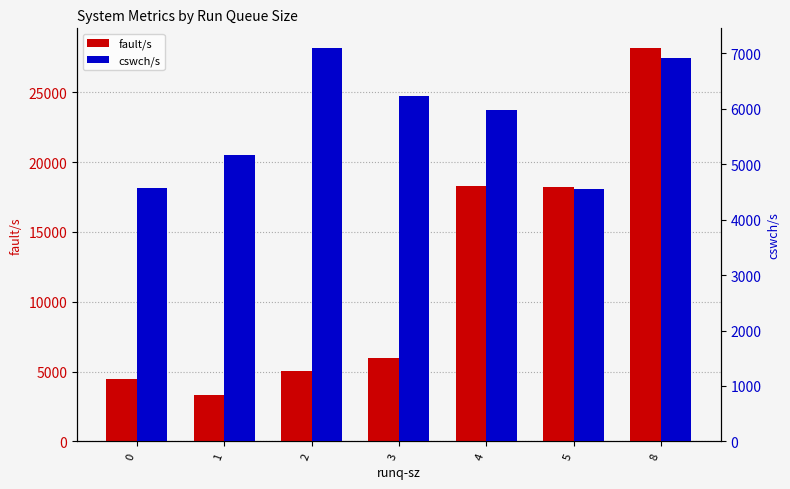

Reading right to left, extract all data points from this chart.

fault/s: 28162	18204	18307	5947	5024	3343	4467
cswch/s: 6908	4552	5980	6237	7094	5166	4567